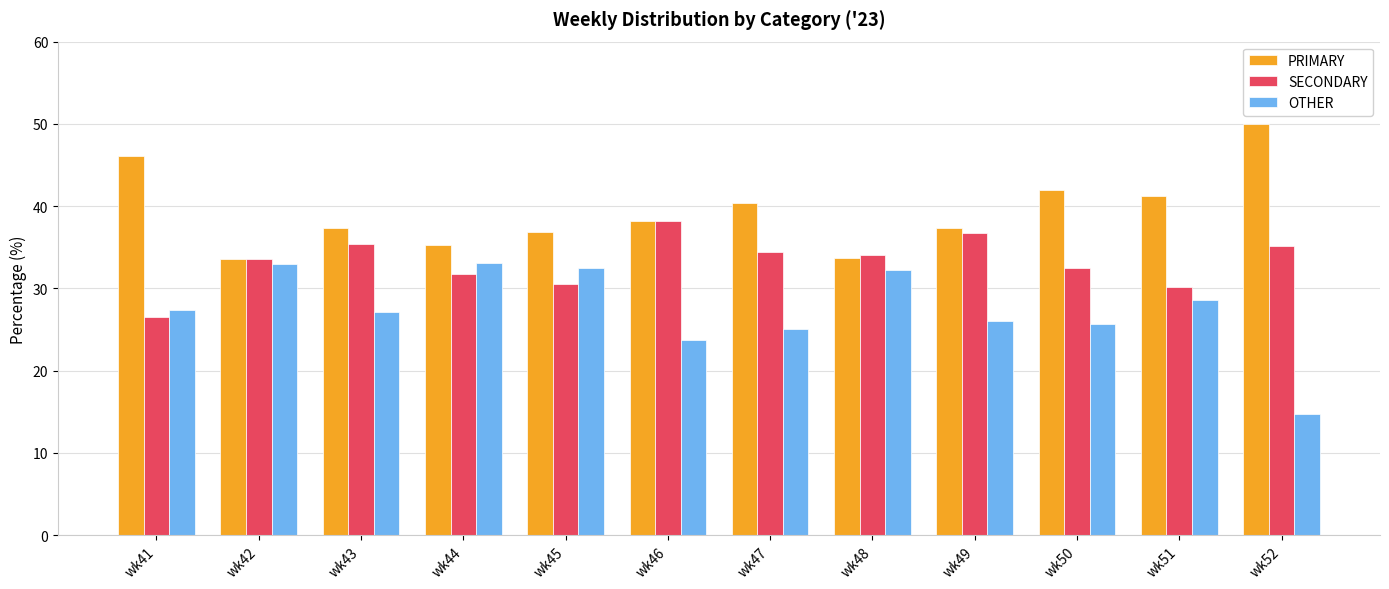

Is the value of SECONDARY at wk47 greater than the value of PRIMARY at wk52?

No